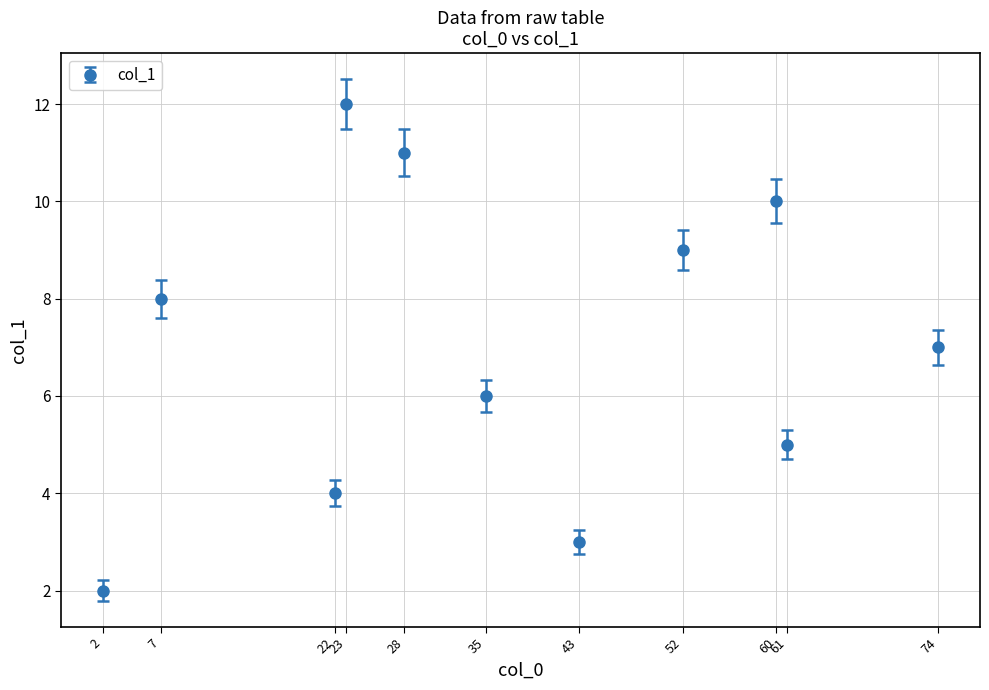

What is the value of the 5th point from the left?

11.0